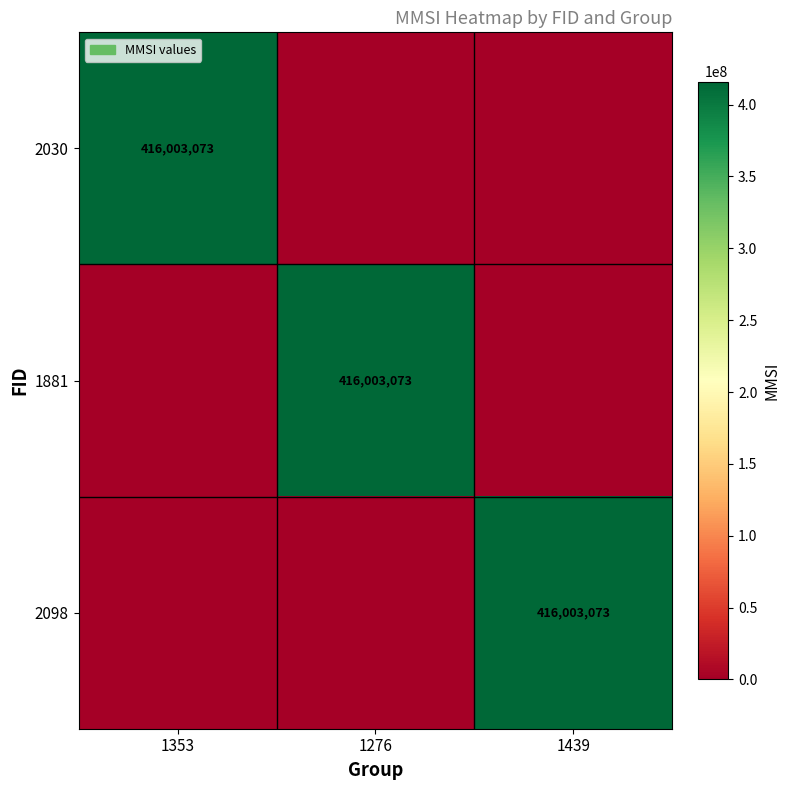

True or false: 1881 has a value of 416003073 at 1276.

True